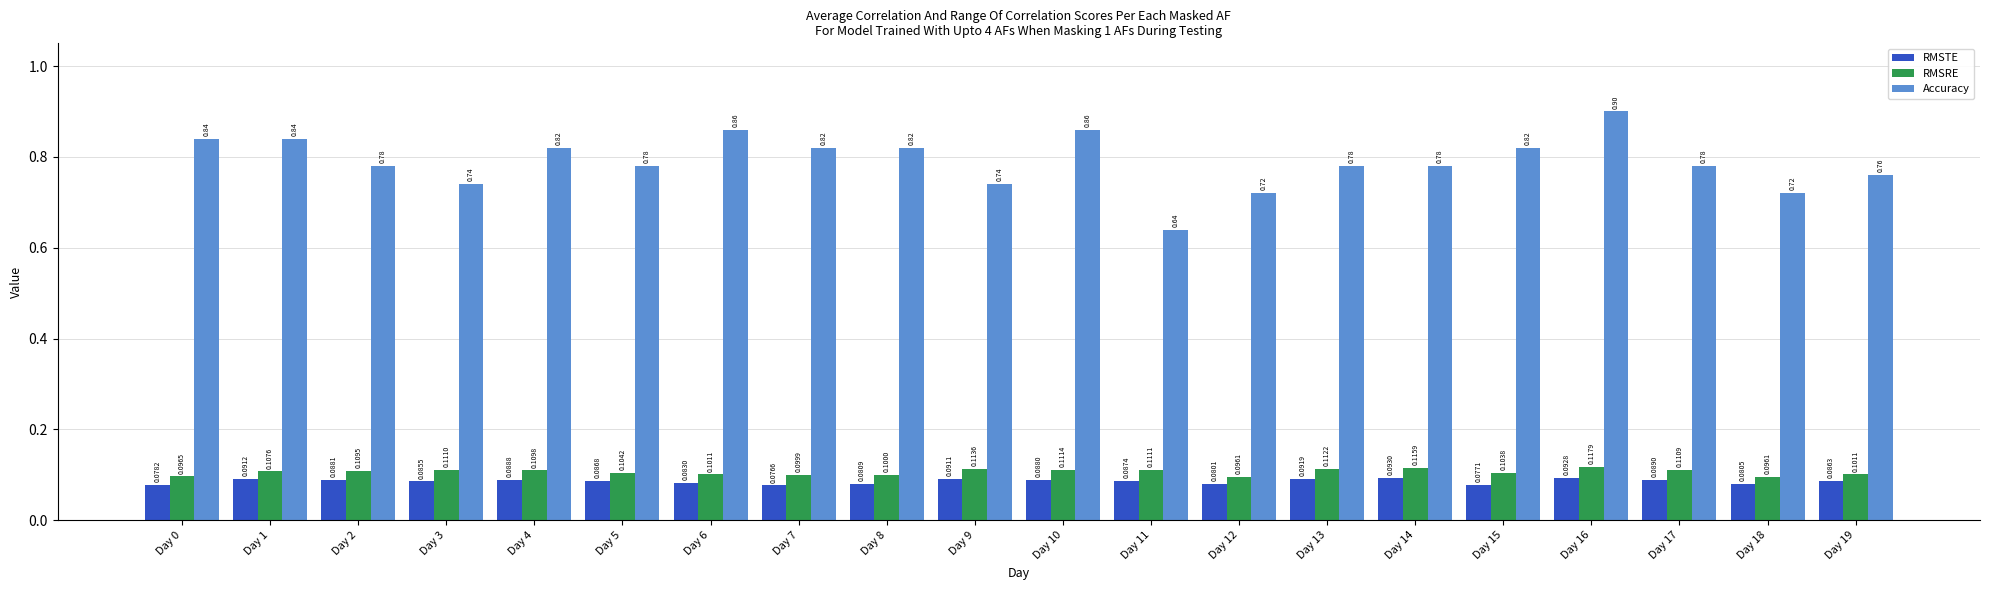

What are all the series names shown in the legend?

RMSTE, RMSRE, Accuracy